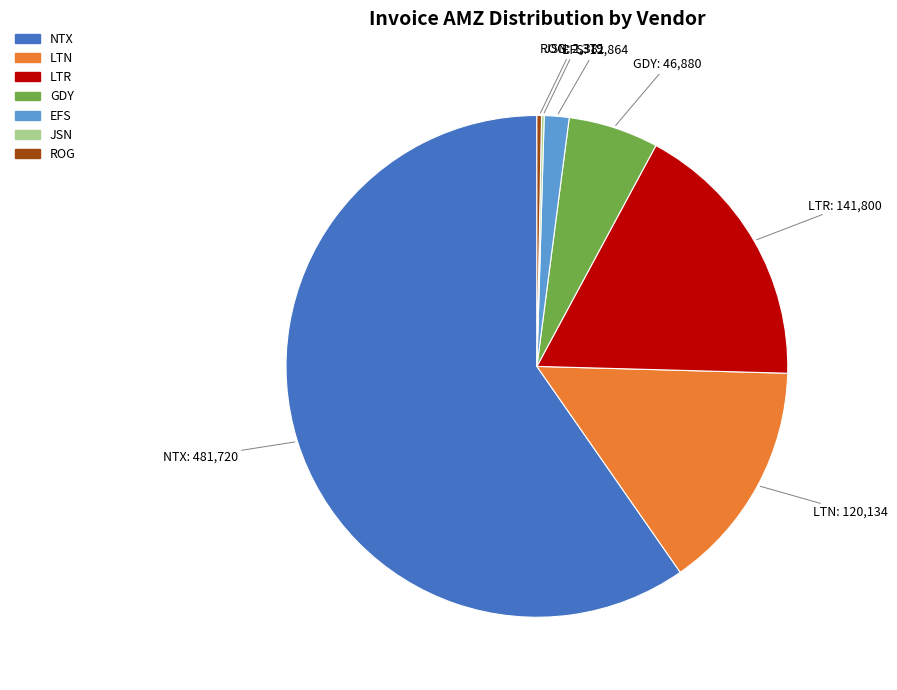

What is the largest slice in the pie chart?

NTX